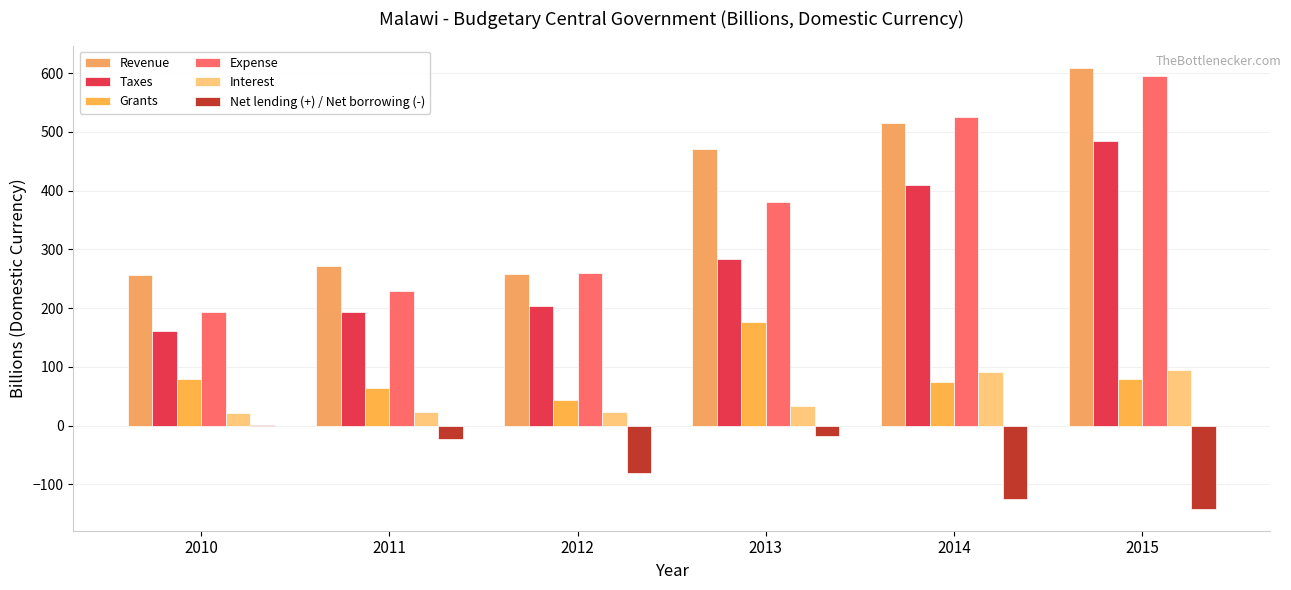

What is the sum of the Interest values at 2010 and 2014?

112.0